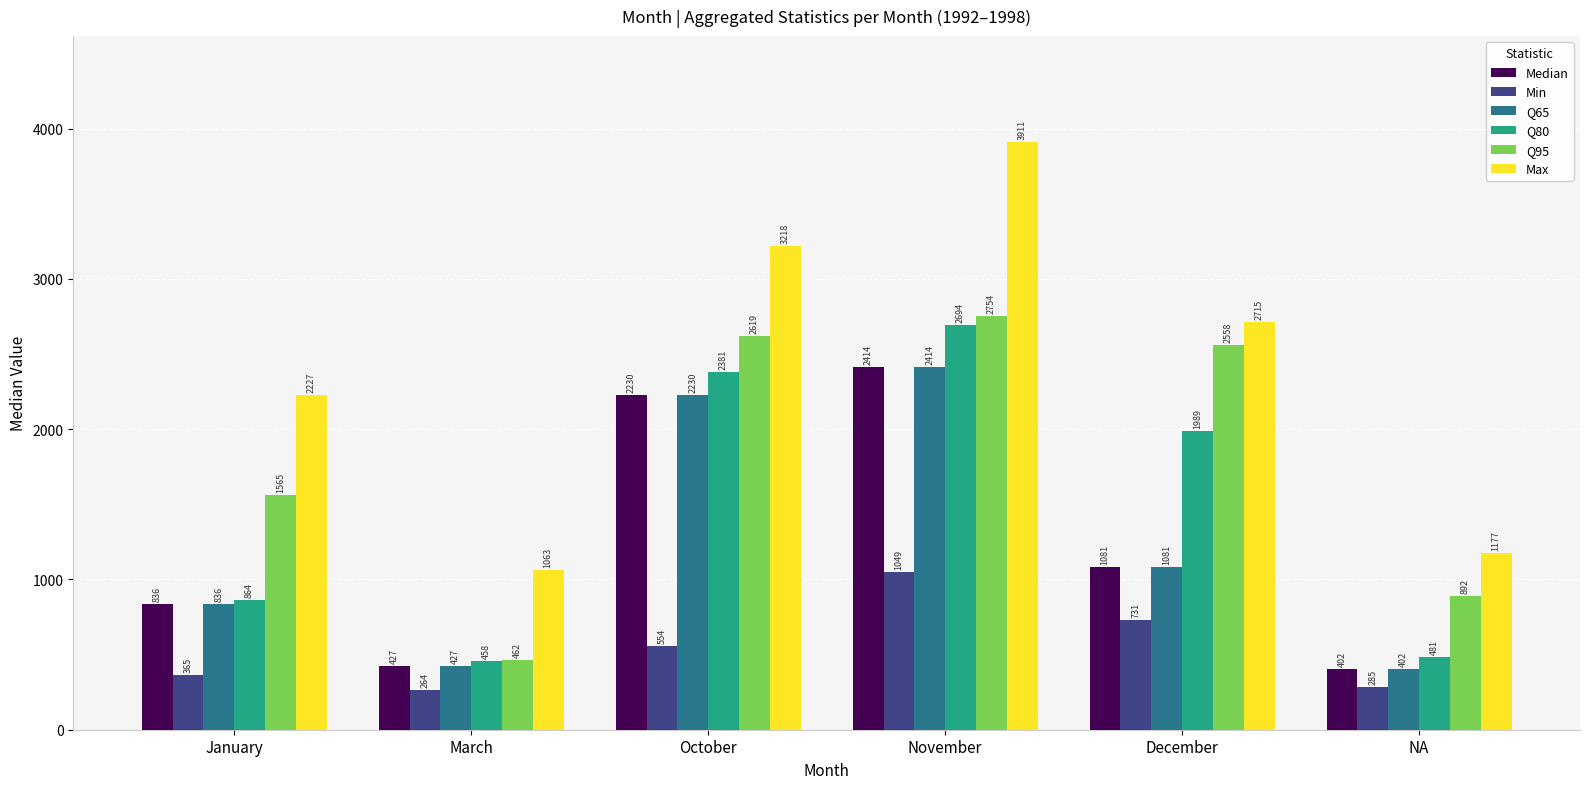

Reading left to right, transcribe all the data shown in this chart.

Median: 836	427	2230	2414	1081	402
Min: 365	264	554	1049	731	285
Q65: 836	427	2230	2414	1081	402
Q80: 864	458	2381	2694	1989	481
Q95: 1565	462	2619	2754	2558	892
Max: 2227	1063	3218	3911	2715	1177